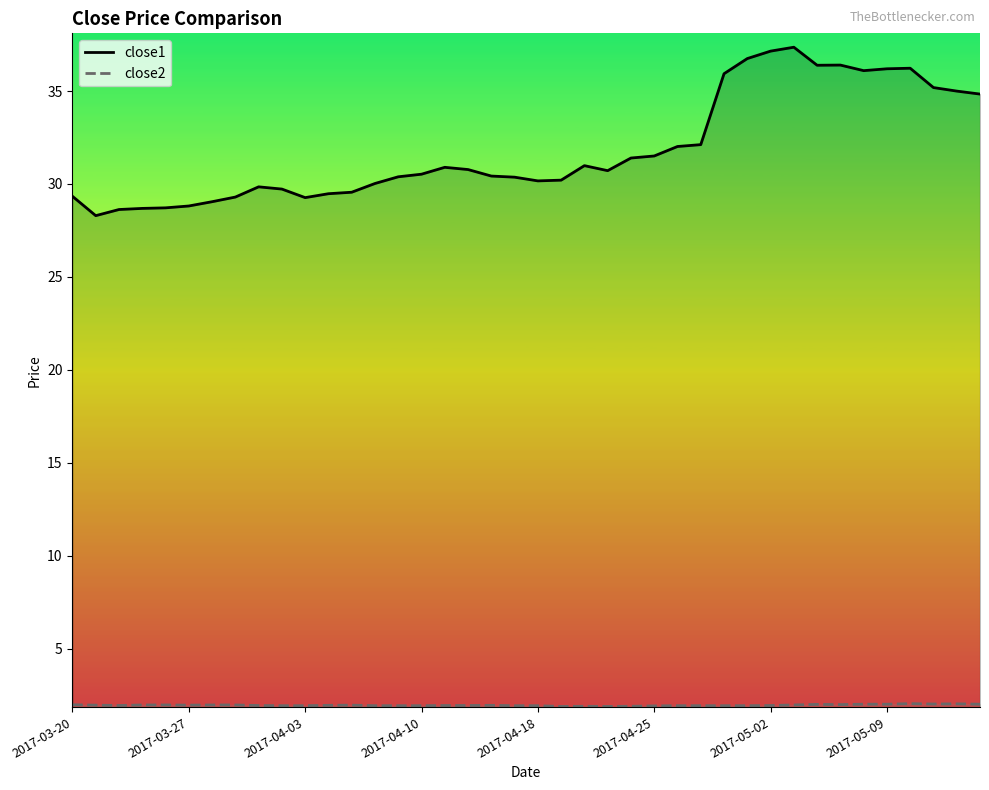

List the series in order of their peak value, lowest first.

close2, close1